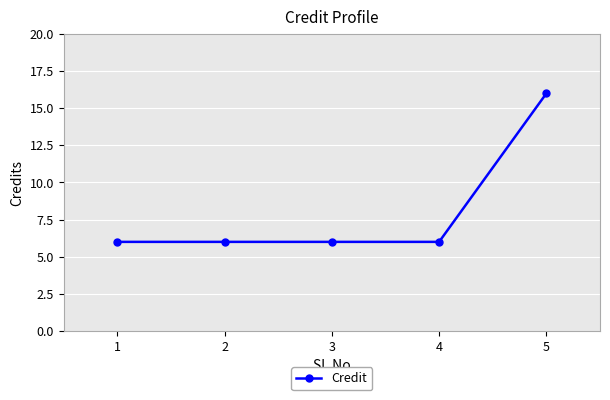

What is the greatest value displayed?

16